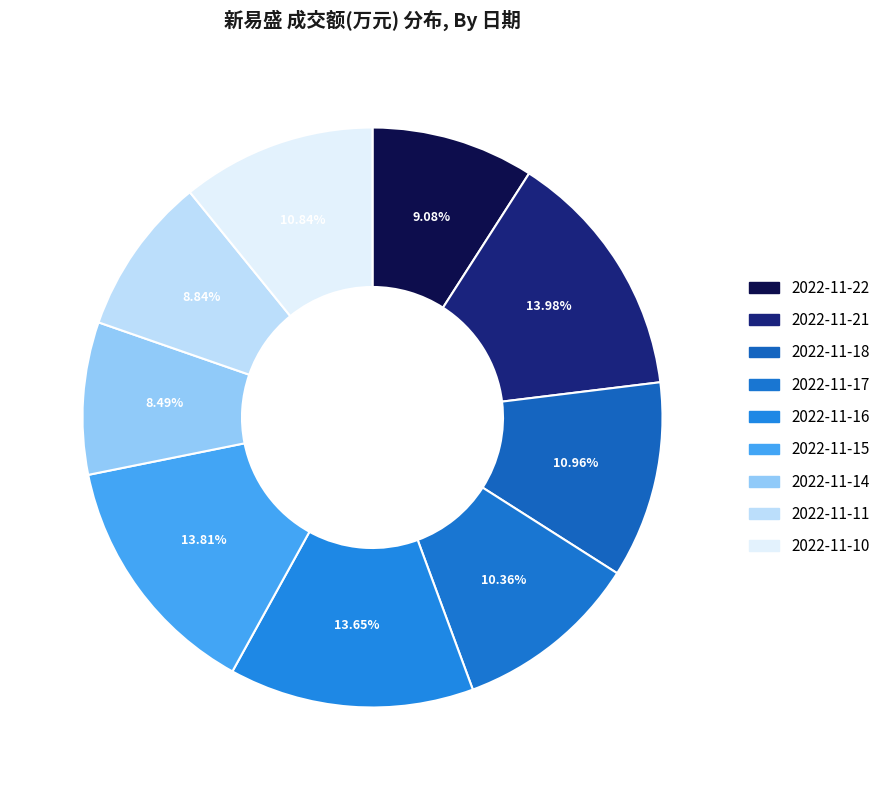

What is the change in value from 2022-11-17 to 2022-11-14?

-5026